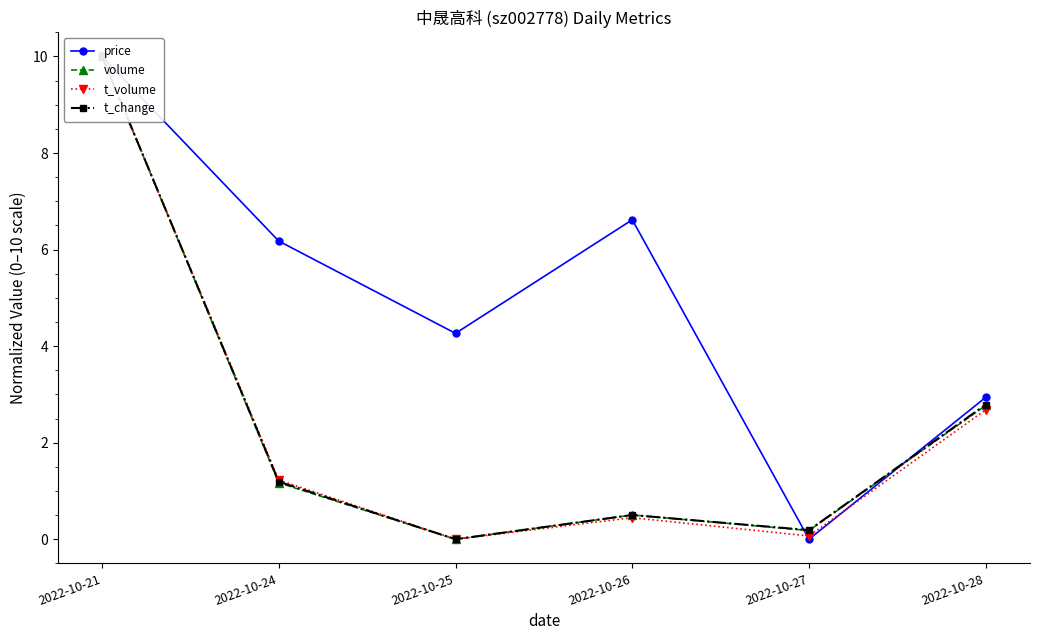

The t_change series shows 1.2 at 2022-10-24. True or false?

True